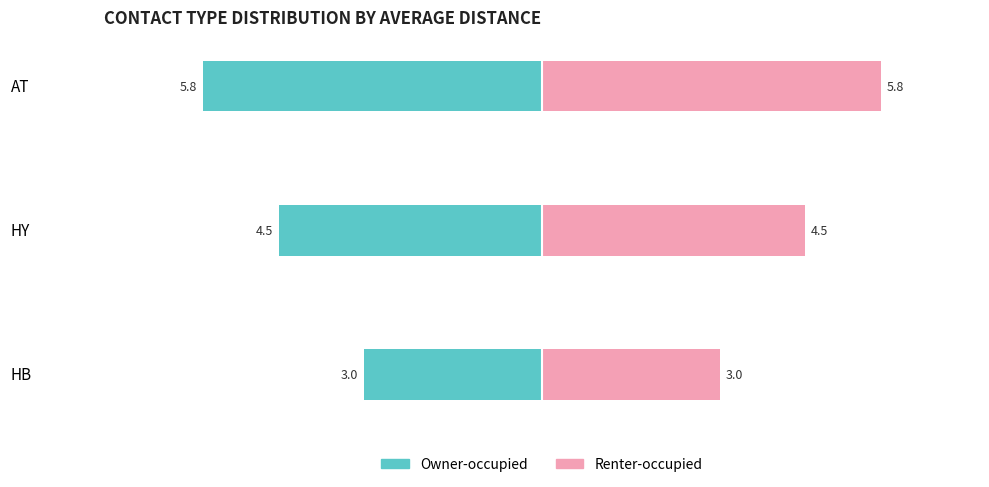

The Owner-occupied series shows -3.0 at HB. True or false?

True